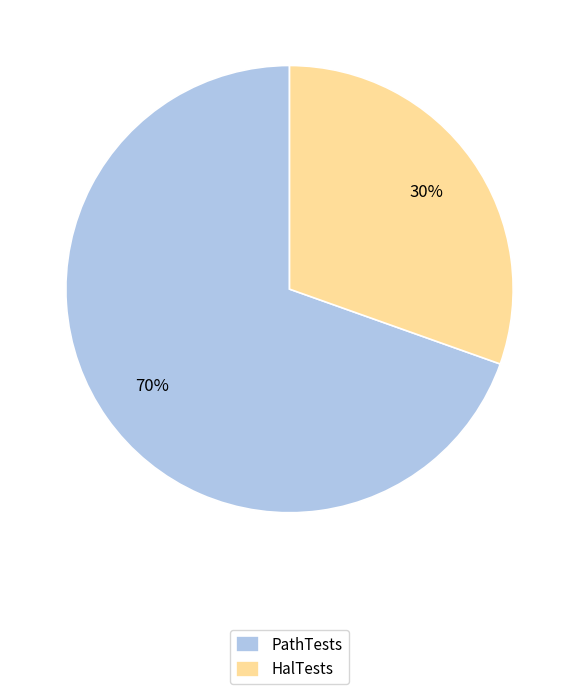

What is the ratio of the value at PathTests to the value at HalTests?

2.3